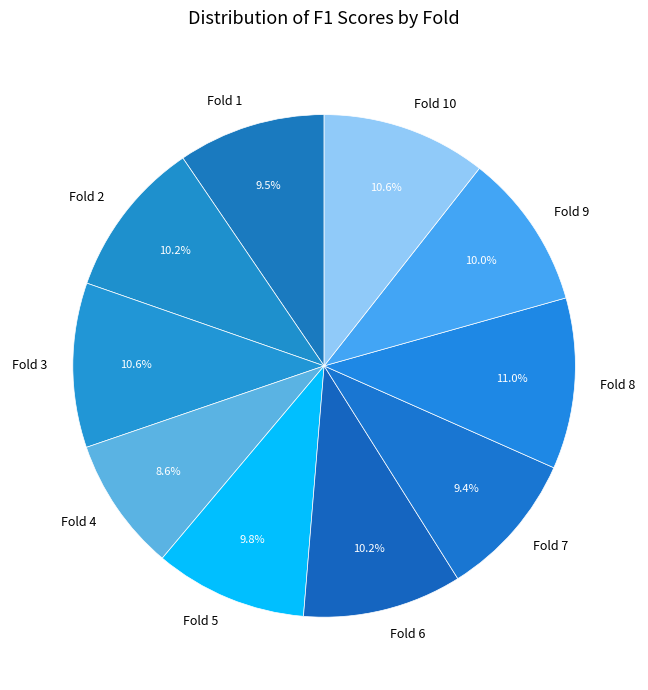

Does Fold 1 represent more than half of the total?

No